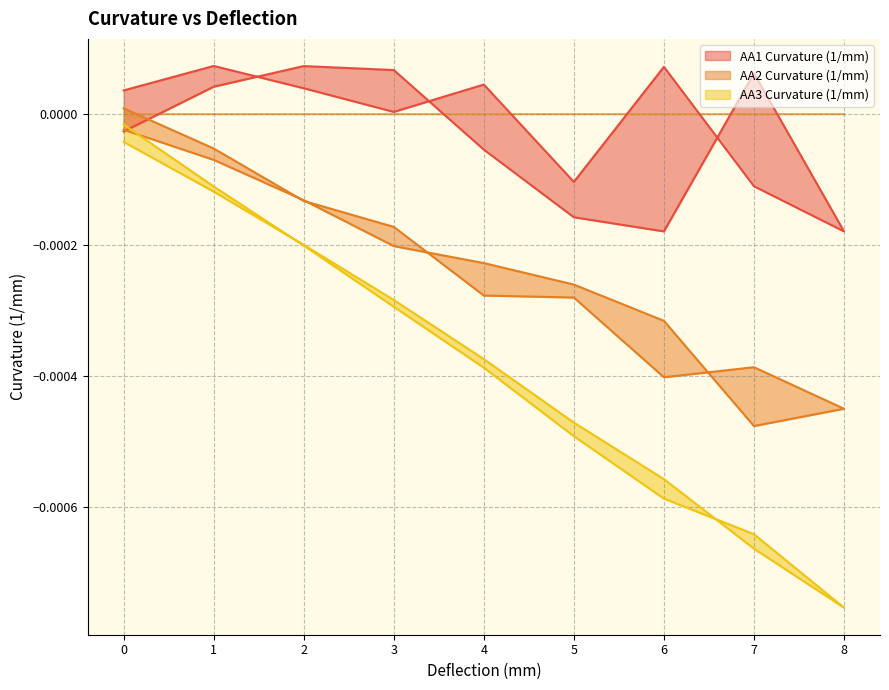

Rank the series by their average value, from lowest to highest.

AA3 Curvature (1/mm), AA2 Curvature (1/mm), AA1 Curvature (1/mm)